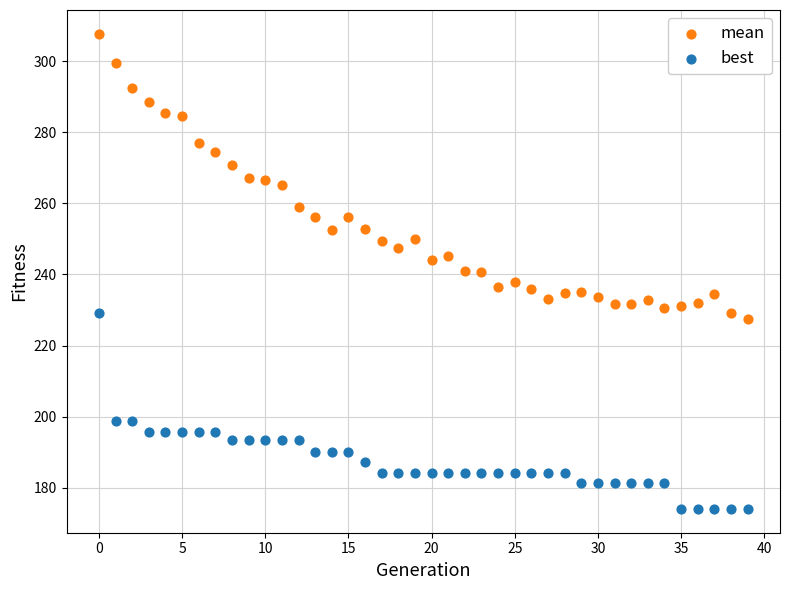

Which series has the largest Y range (max minus min)?

mean